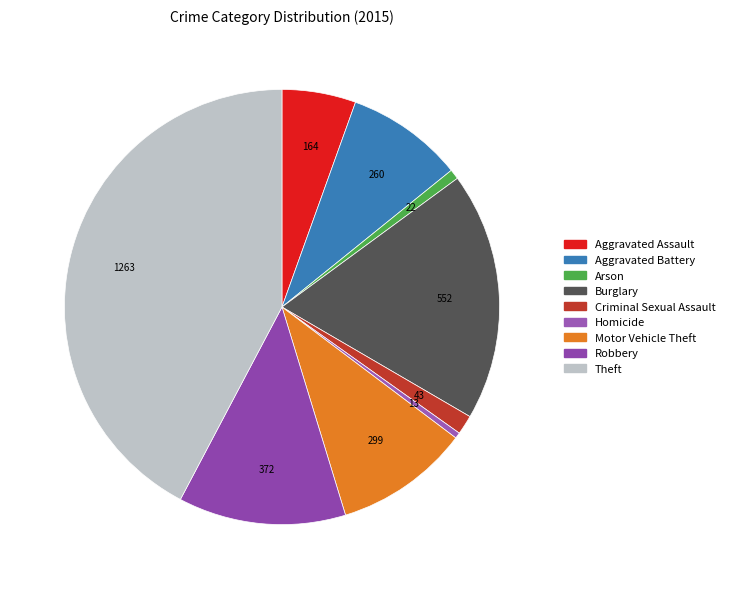

True or false: Motor Vehicle Theft accounts for 10% of the total.

True